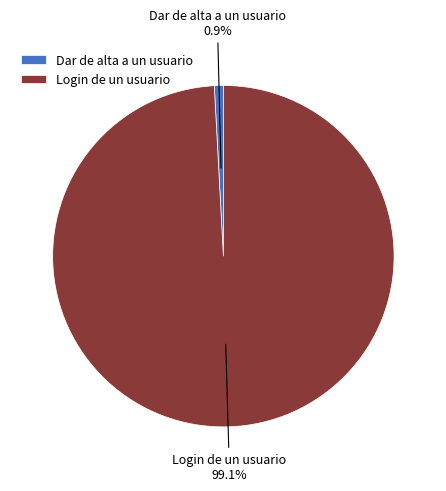

What percentage is NOT represented by Dar de alta a un usuario?

99.1%